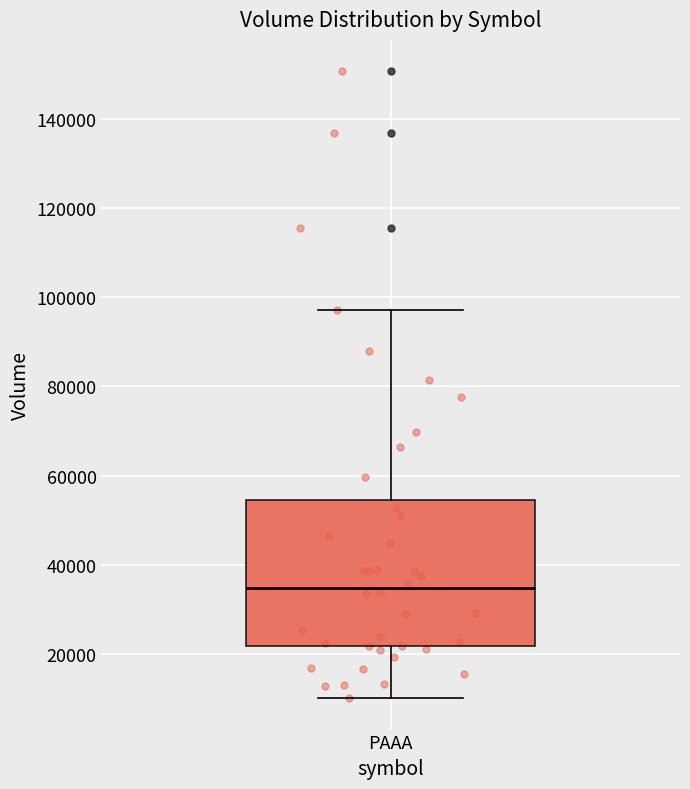

Read this box plot against the y-axis: the position of the median line, the range covered by the box, and the ends of both whiskers. The values are not printed on the chart, so give them approximately, as read against the axis.

median 34000, box 22000 to 54000, whiskers 10000 to 98000